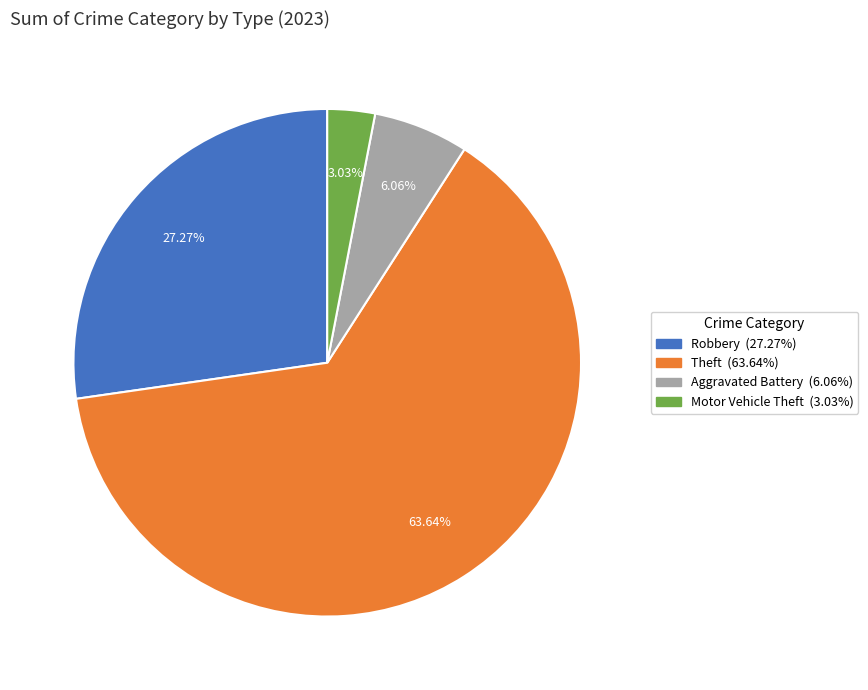

How many slices are in this pie chart?

4